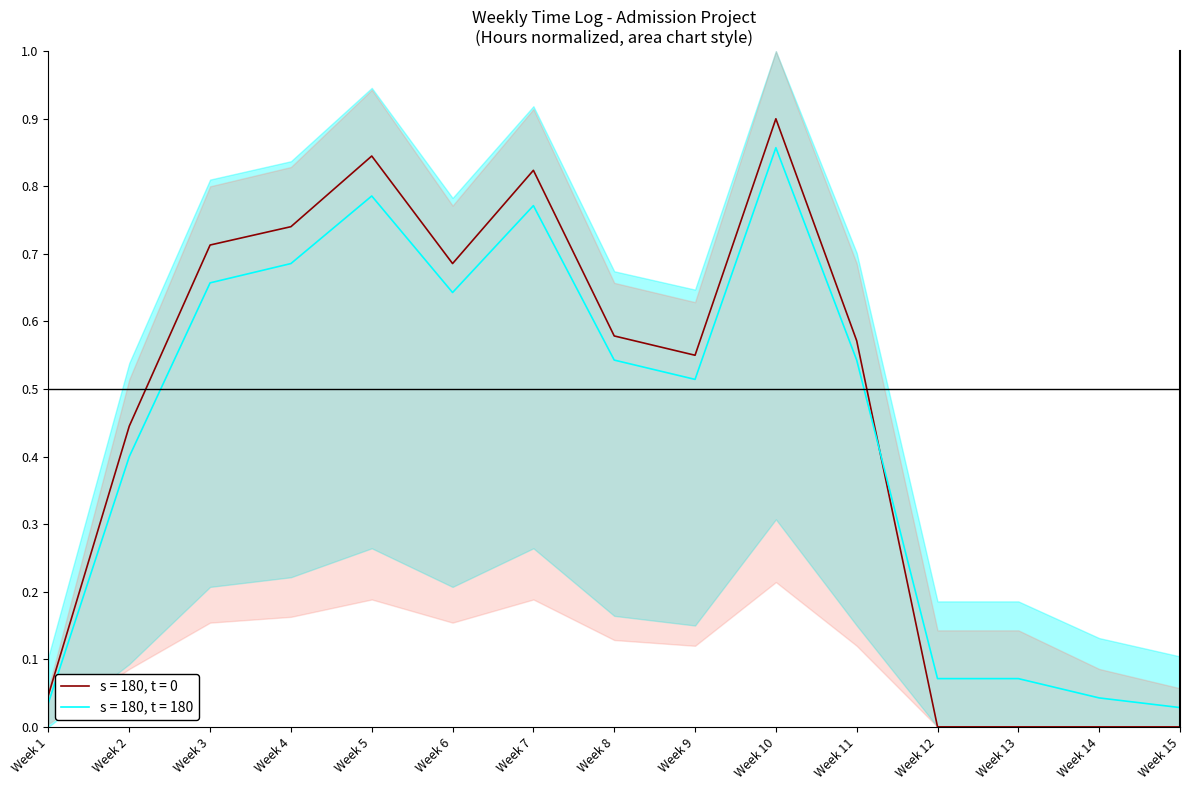

Reading left to right, list all the values displayed in this chart.

Total Hours: 0.0	0.4	0.7	0.7	0.8	0.7	0.8	0.6	0.6	0.9	0.6	0.0	0.0	0.0	0.0
Plan Upper: 0.0	0.4	0.7	0.7	0.8	0.6	0.8	0.5	0.5	0.9	0.5	0.1	0.1	0.0	0.0